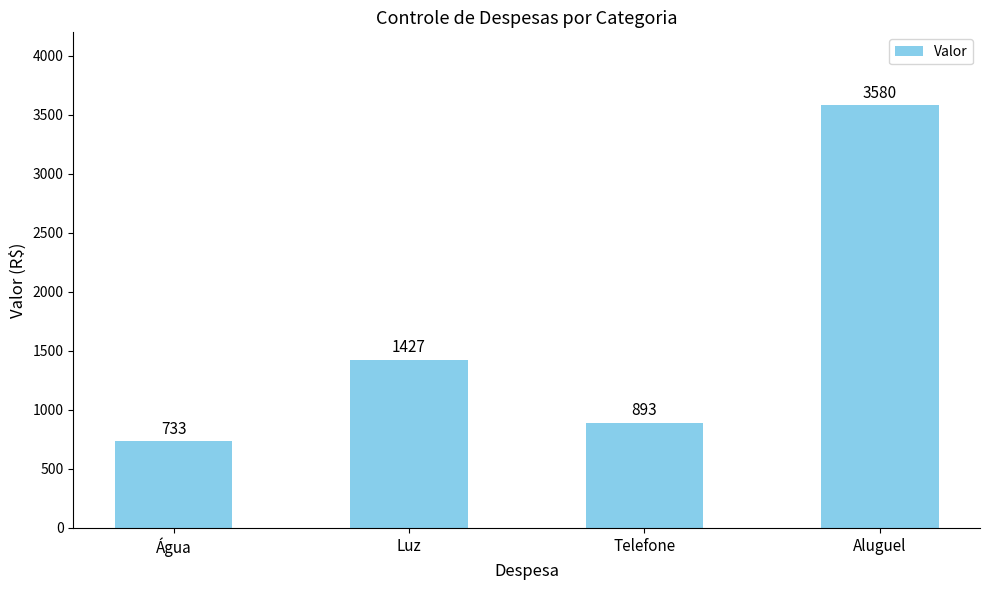

Reading right to left, list all the values displayed in this chart.

3580	893	1427	733